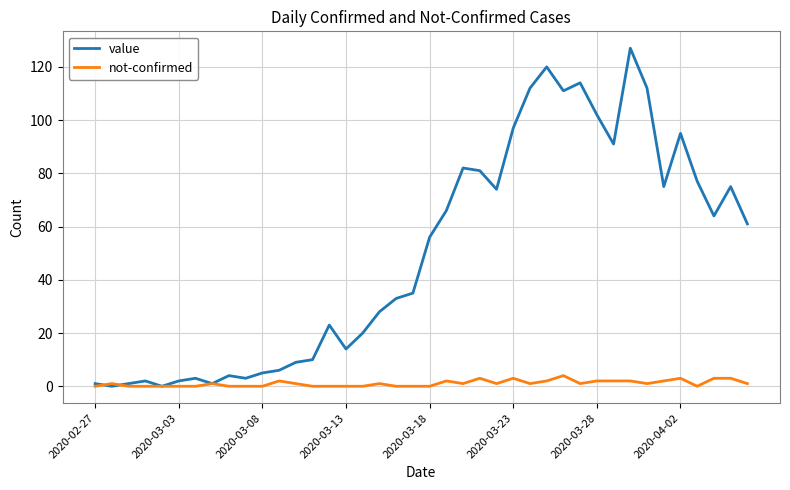

How many series are shown in this chart?

2